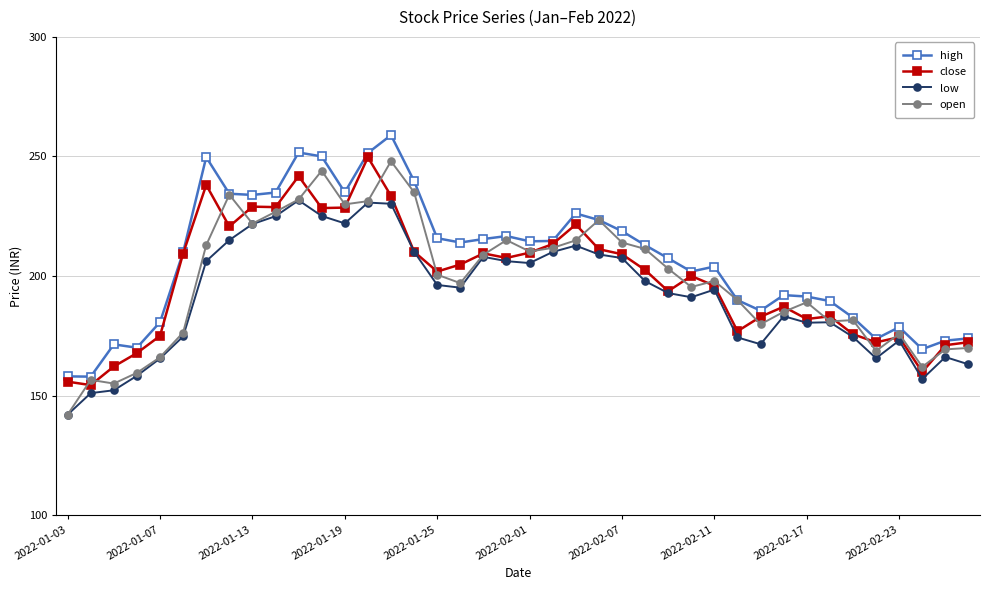

What is the minimum value for low?

142.0